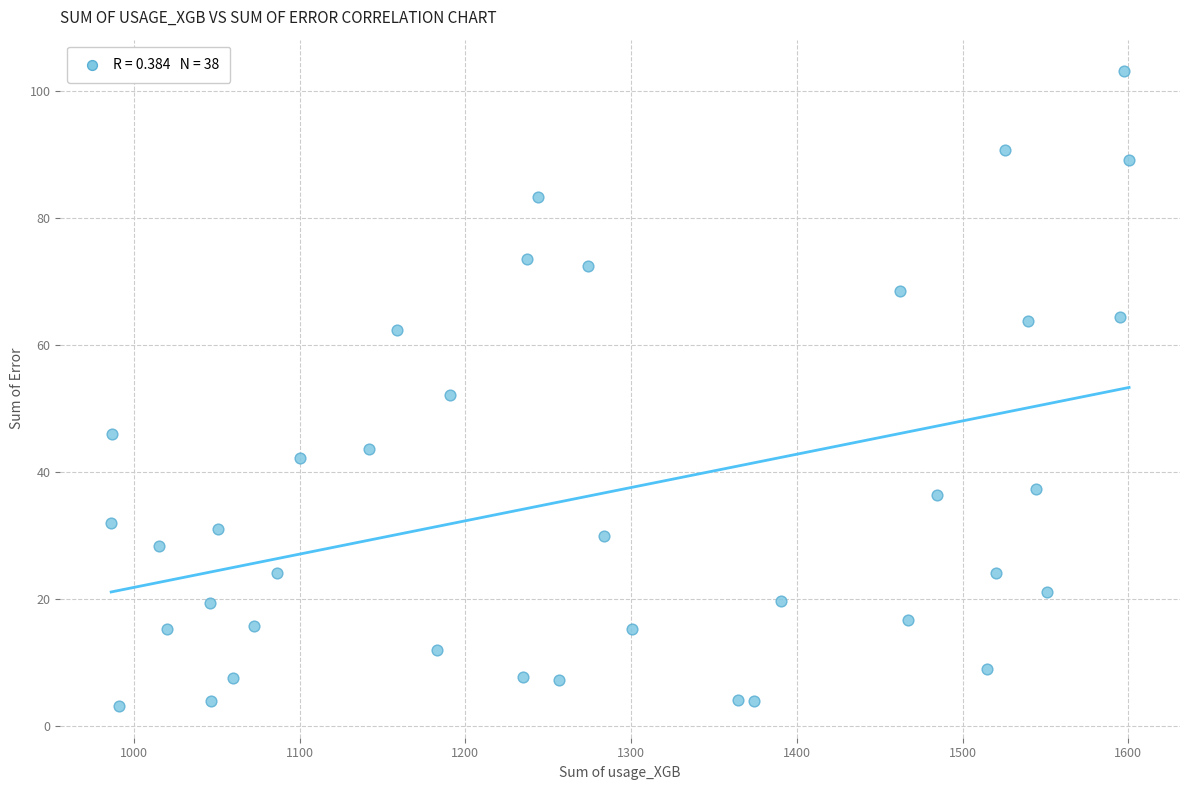

What is the range of Y values (max minus min)?

100.0